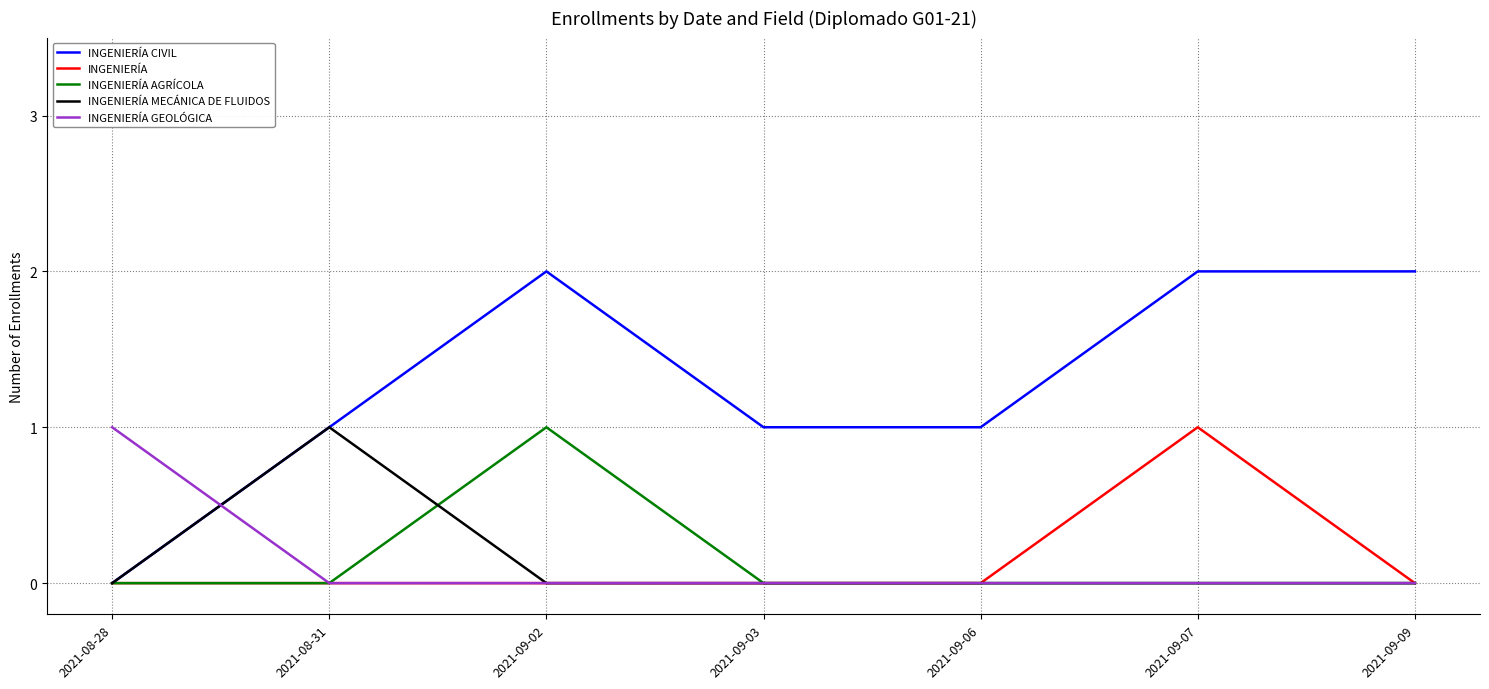

Which series has the largest total across all categories?

INGENIERÍA CIVIL